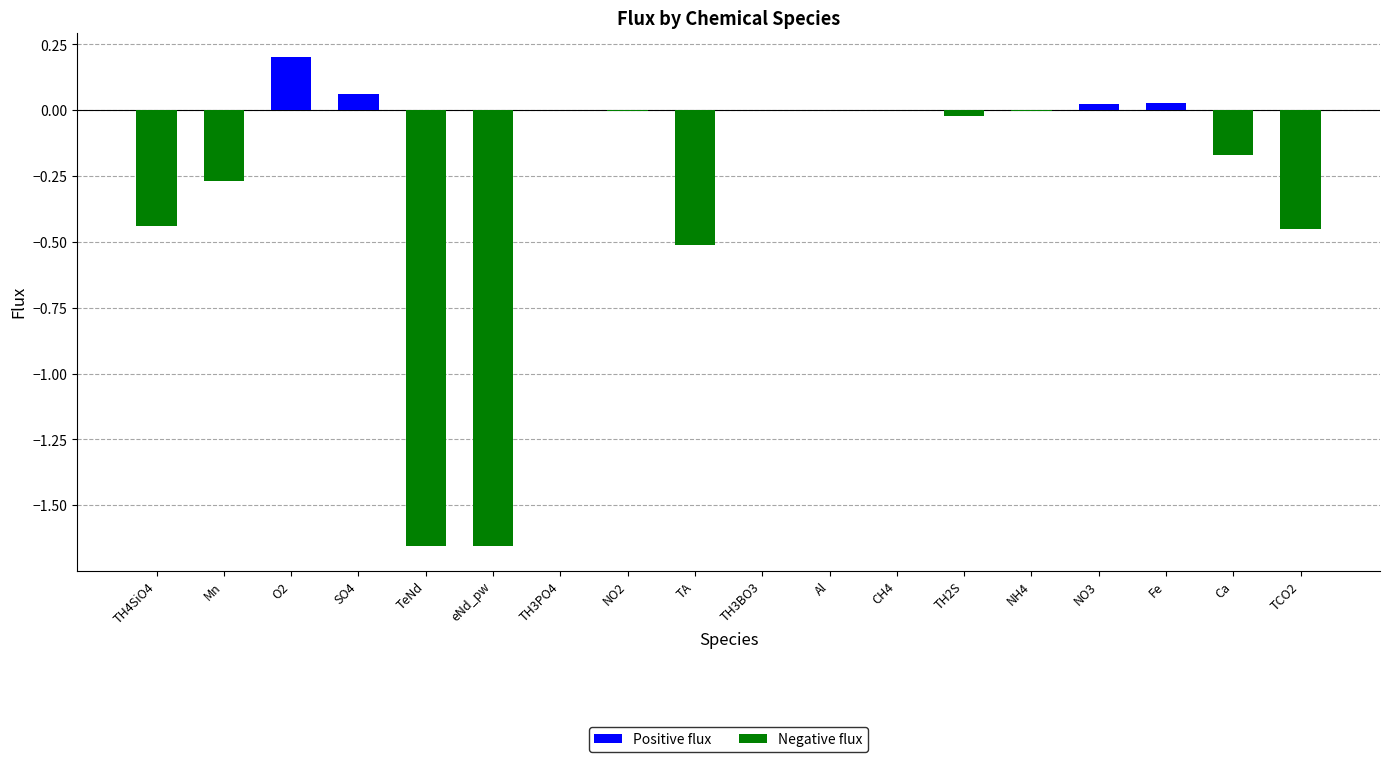

The value at NO3 is 0.0. True or false?

True